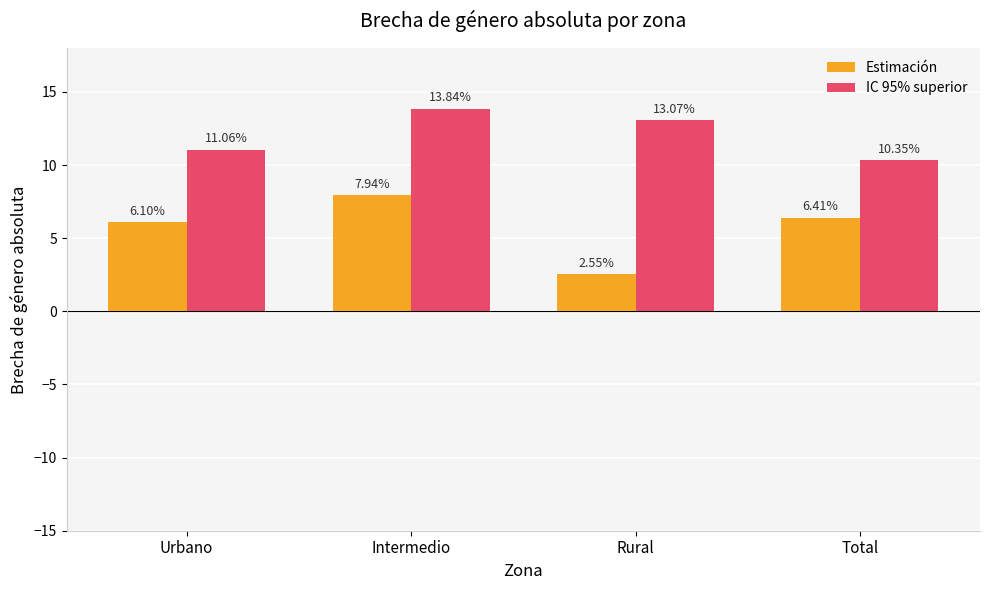

Which series has the largest range (max minus min)?

Estimación